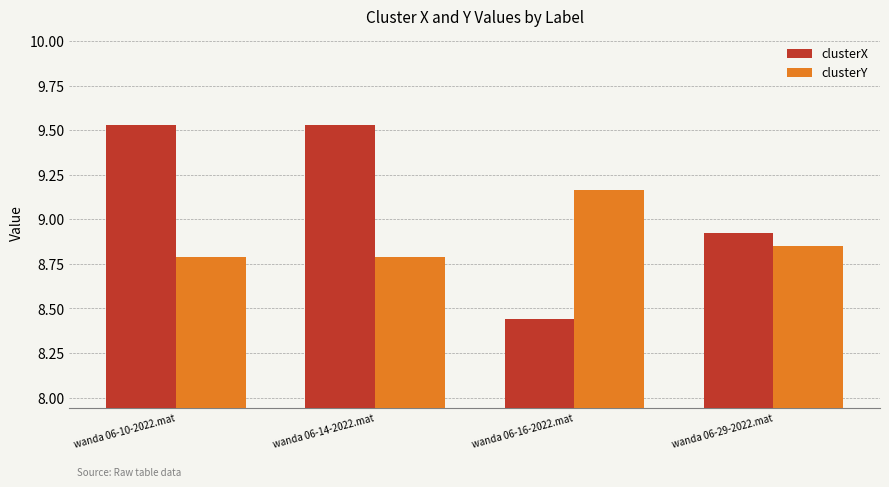

What are all the series names shown in the legend?

clusterX, clusterY